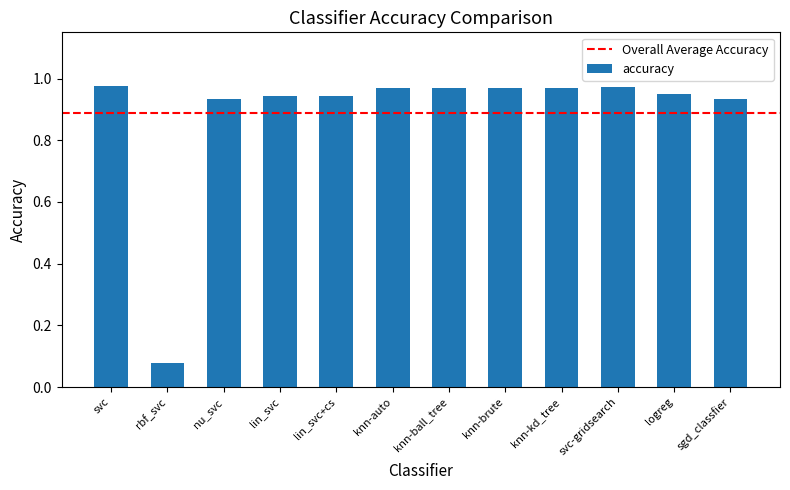

Which label corresponds to the smallest value in the chart?

rbf_svc